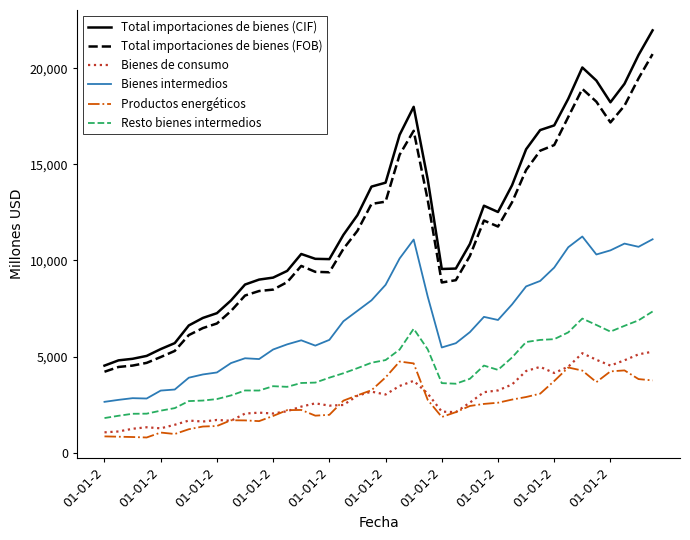

True or false: Productos energéticos and Total importaciones de bienes (FOB) intersect in this chart.

False